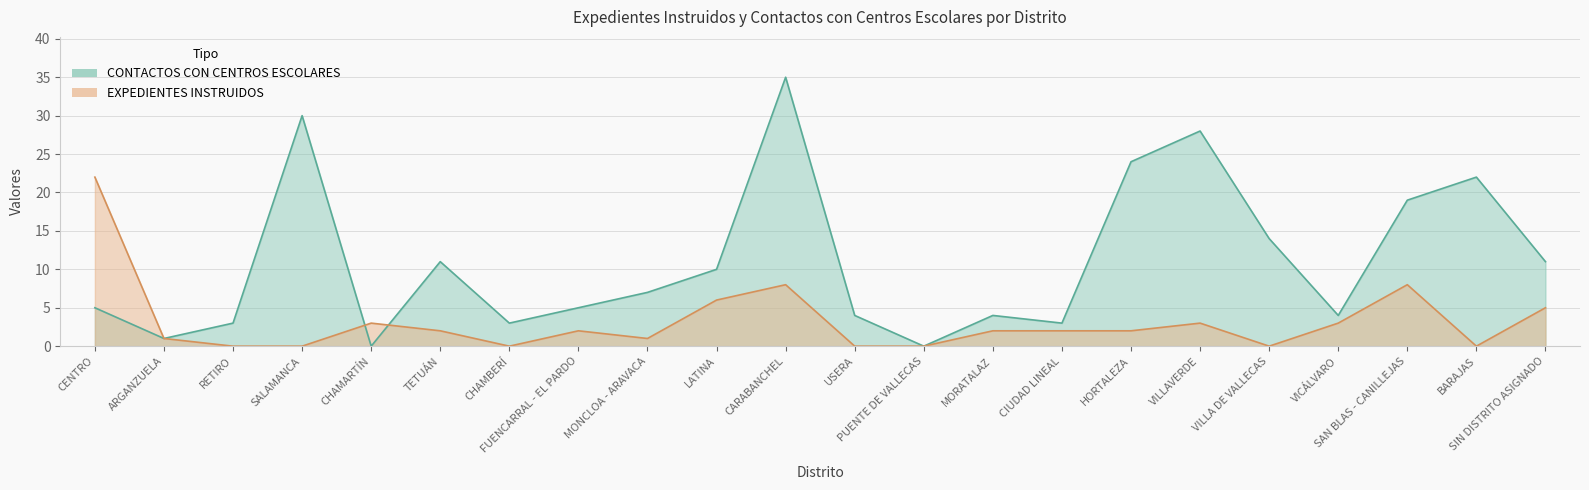

How many lines are shown in the chart?

2